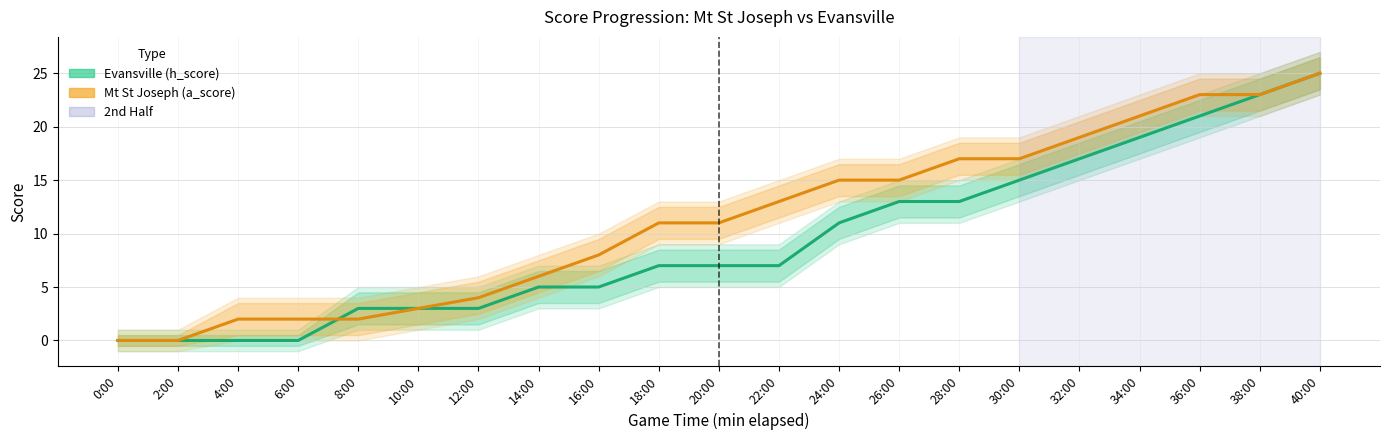

Reading left to right, list all the values displayed in this chart.

Evansville (h_score): 0	0	0	0	3	3	3	5	5	7	7	7	11	13	13	15	17	19	21	23	25
Mt St Joseph (a_score): 0	0	2	2	2	3	4	6	8	11	11	13	15	15	17	17	19	21	23	23	25